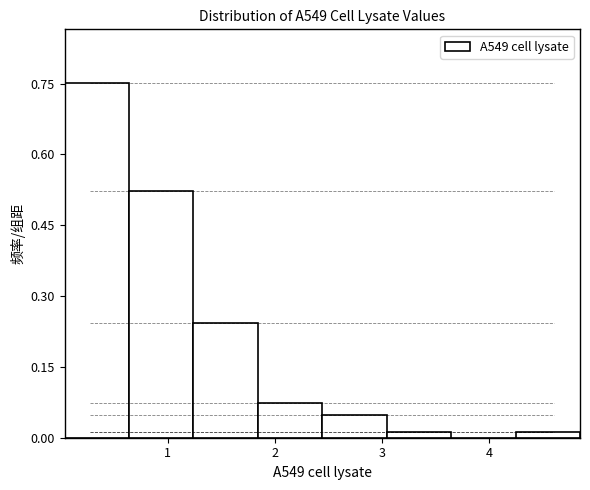

How tall is the bar that spans 1.8 to 2.4 on the x-axis? Neither the bar edges nor the heights are printed on the chart, so give them approximately, as read against the axes.

0.08